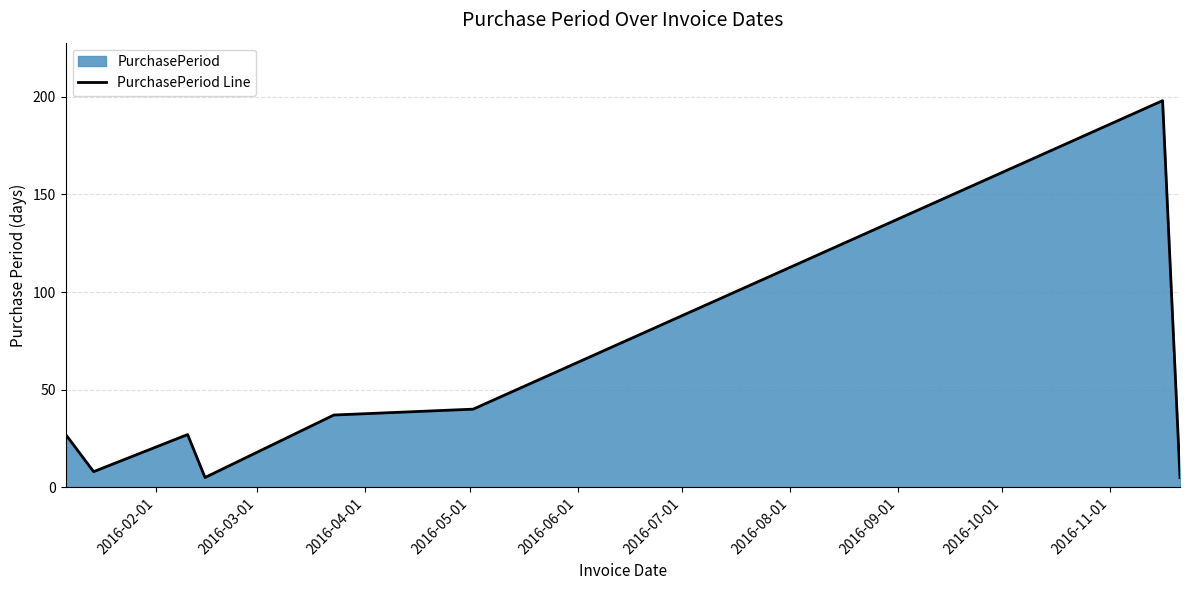

Does the chart display data point markers on the line(s)?

No